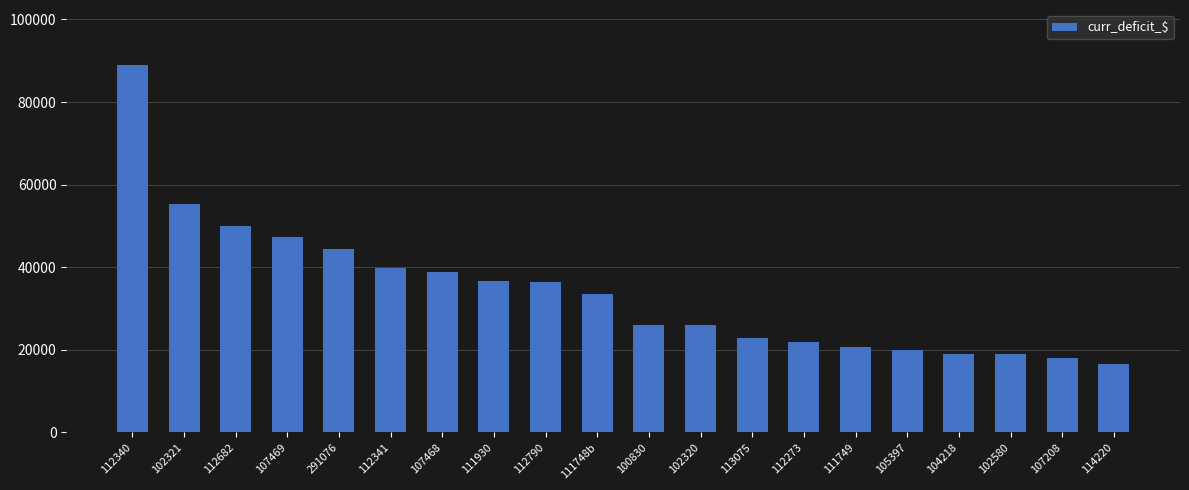

Which label corresponds to the smallest value in the chart?

114220